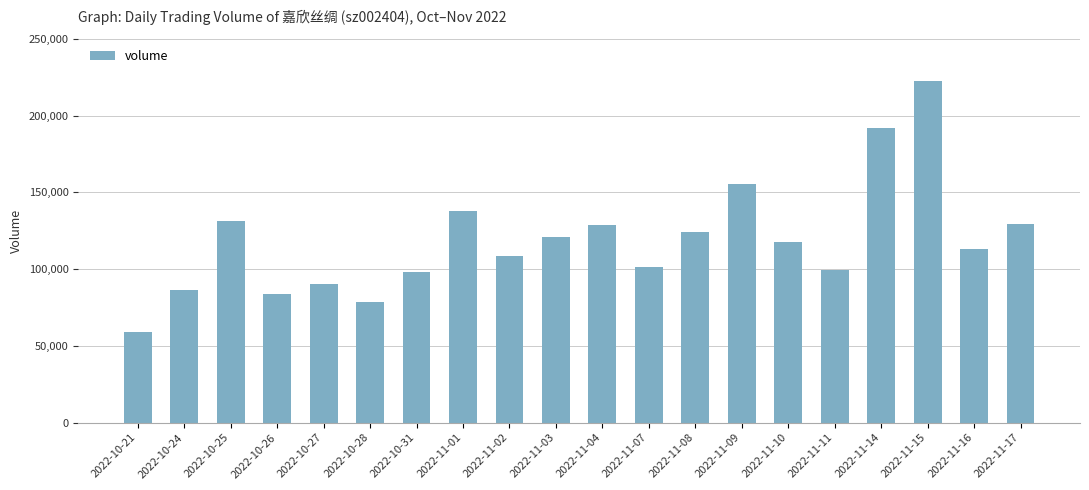

True or false: the data shows 165939 at 2022-10-31.

False